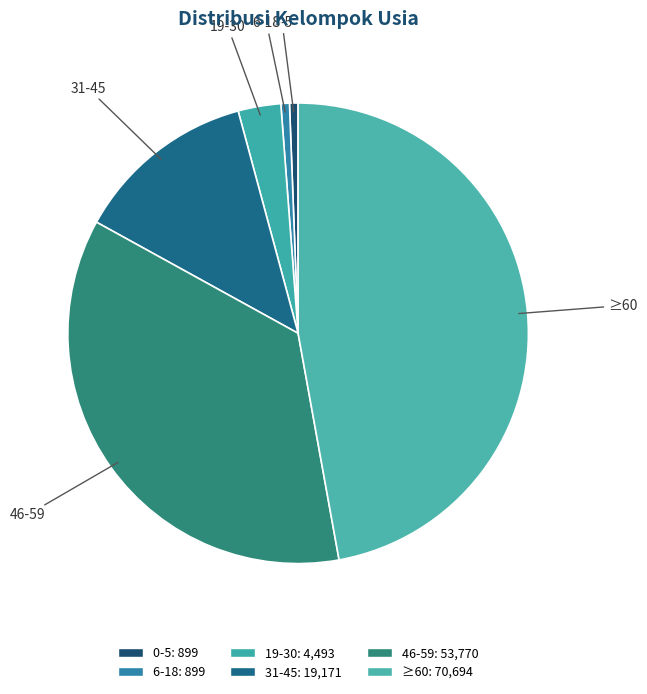

How many segments does this pie chart have?

6